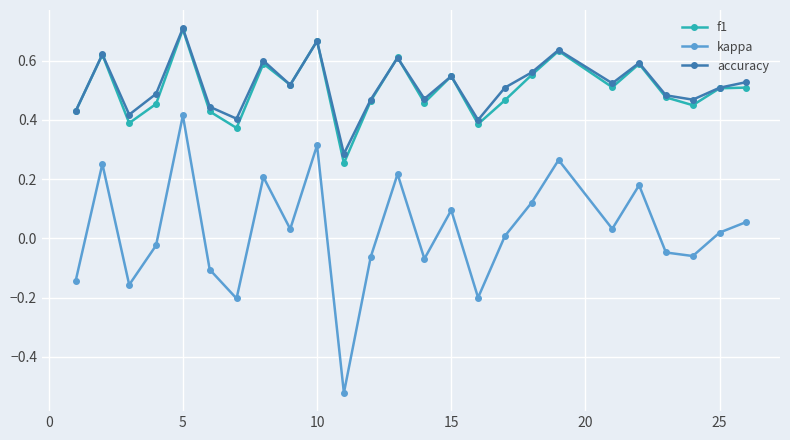

Which series has the widest spread of values?

kappa